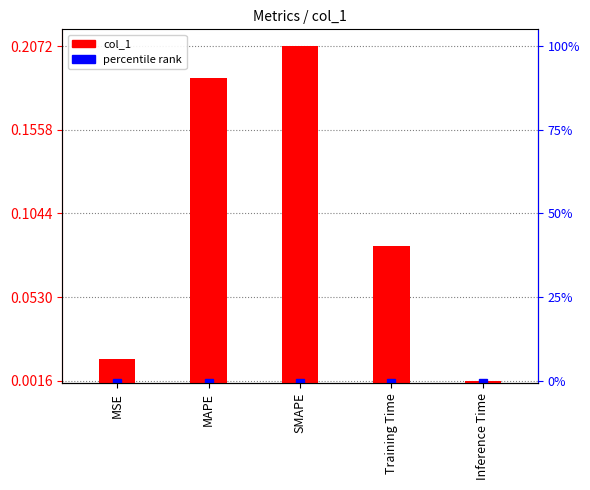

Which category has the highest value across all series?

SMAPE